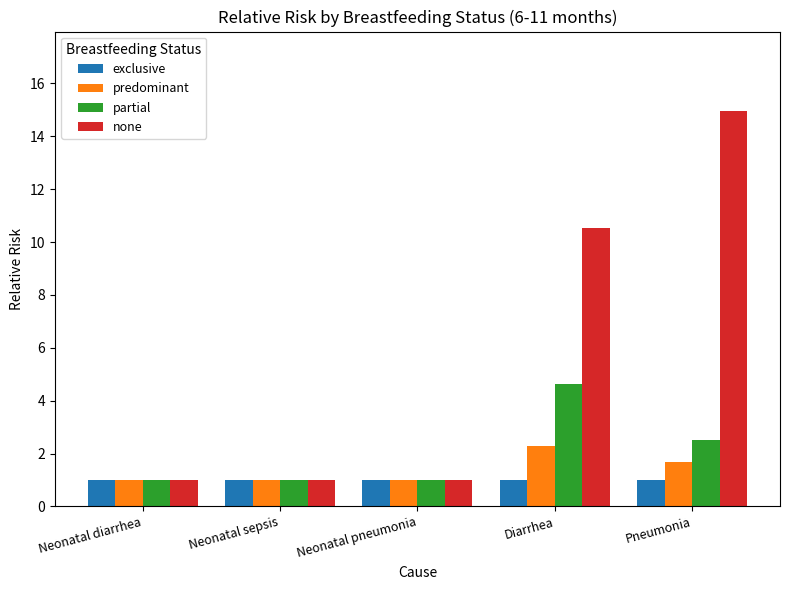

What is the label of the 1st bar from the left?

Neonatal diarrhea